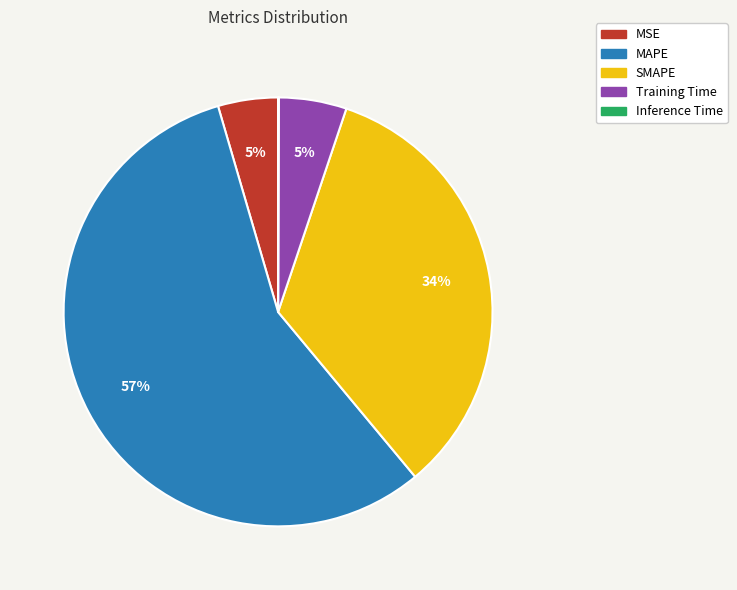

To the nearest percent, what percentage of the pie is Training Time?

5%